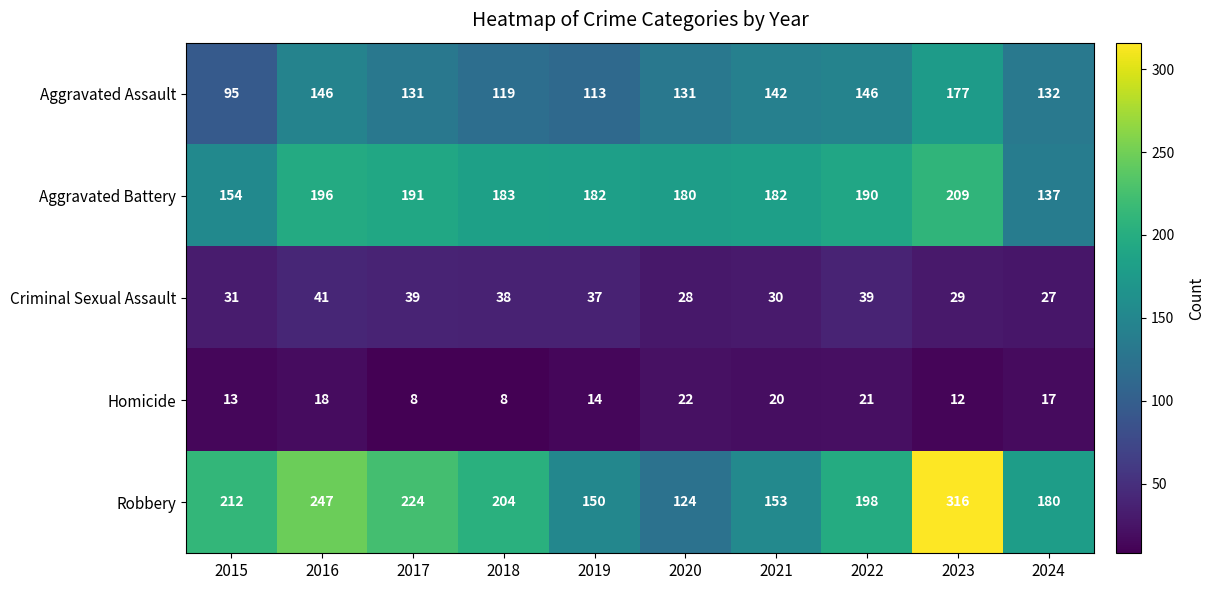

Is it true that Criminal Sexual Assault equals 41 at 2020?

False